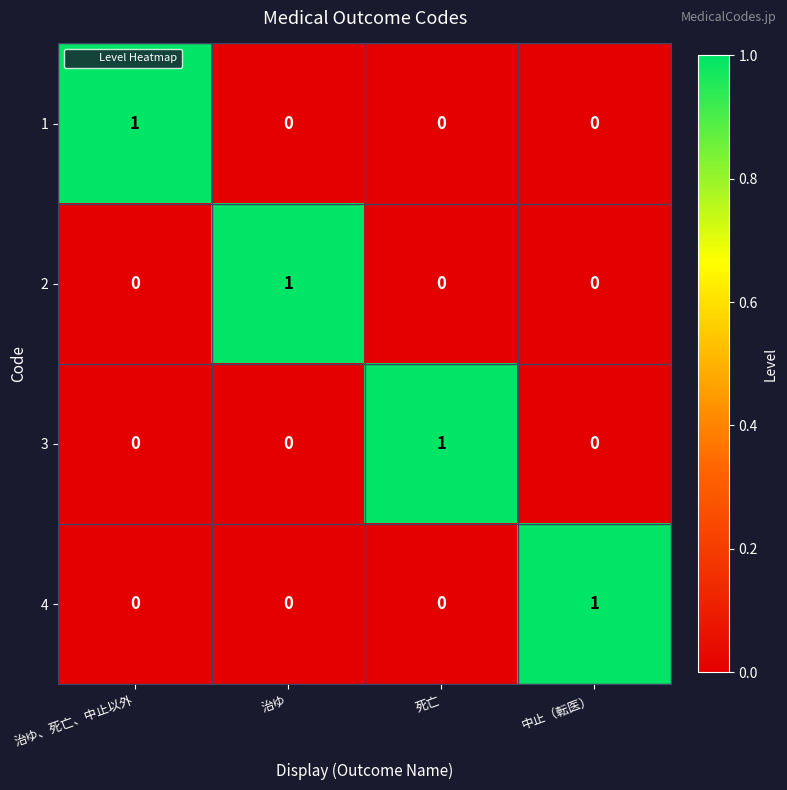

Which category has the highest value in the 2 series?

治ゆ